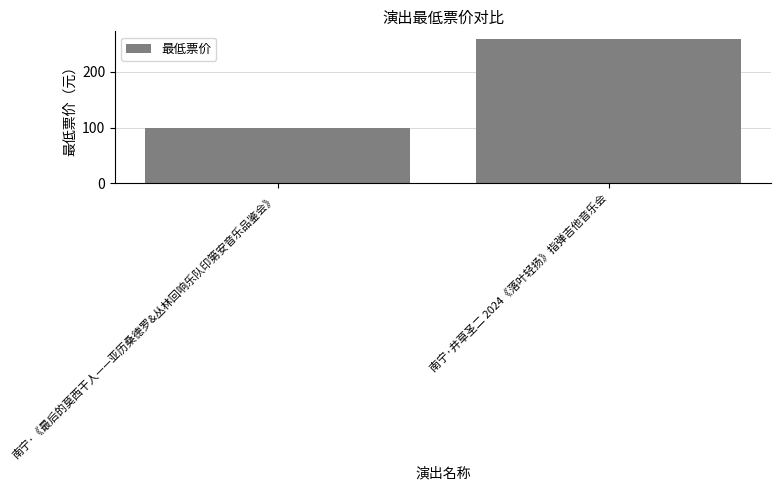

Between 南宁·《最后的莫西干人——亚历桑德罗&丛林回响乐队印第安音乐品鉴会》 and 南宁·井草圣二 2024《落叶轻扬》指弹吉他音乐会, which is larger?

南宁·井草圣二 2024《落叶轻扬》指弹吉他音乐会